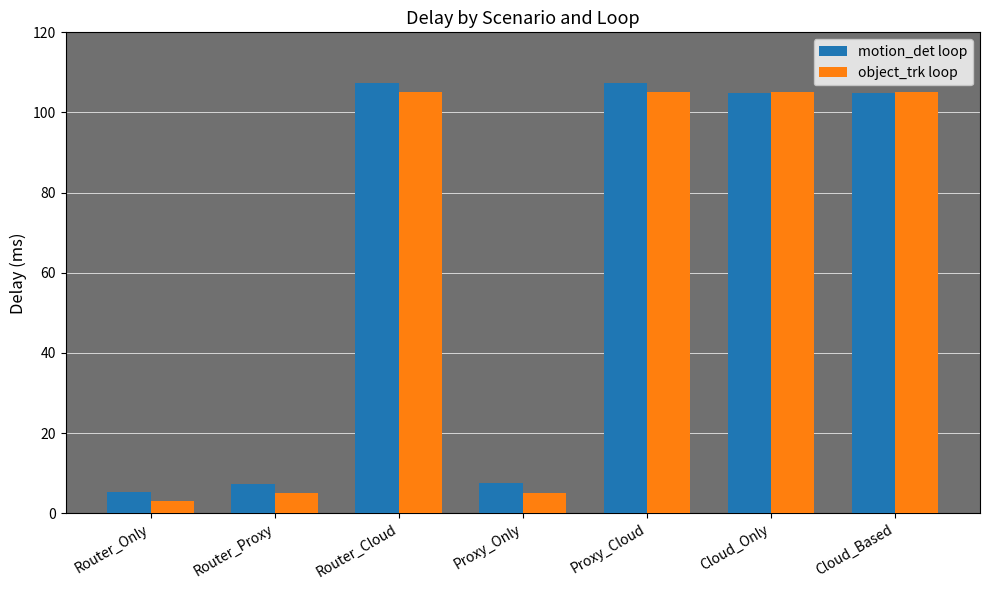

What is the difference between the maximum and minimum values in the object_trk loop series?

102.0